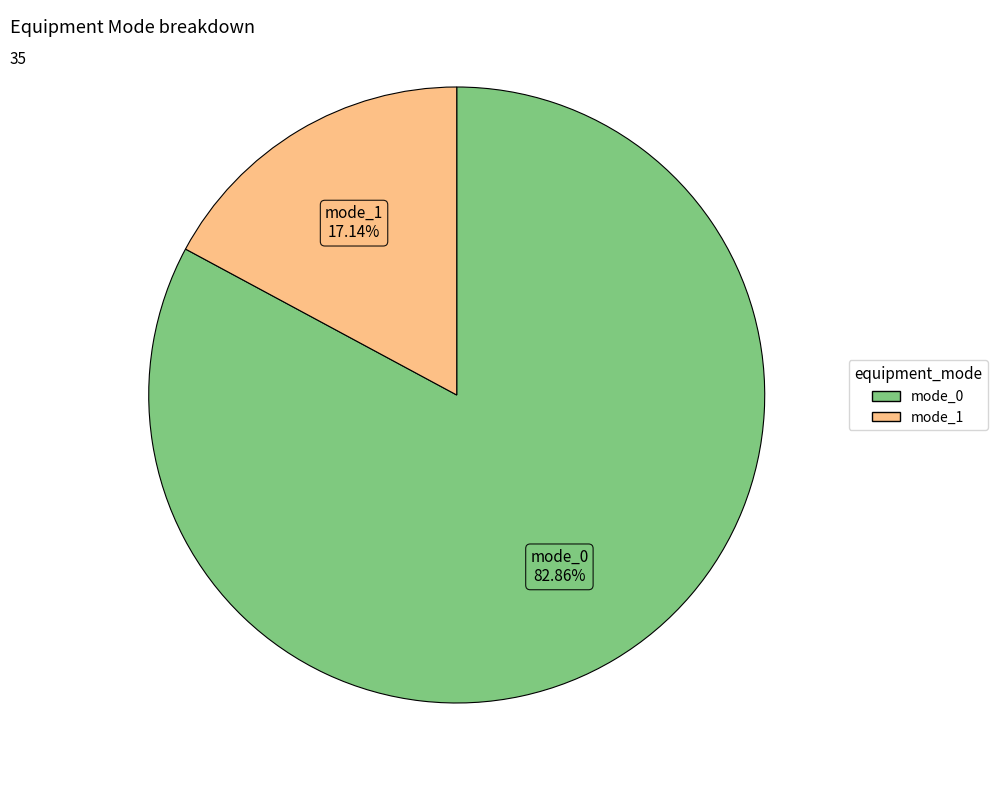

True or false: mode_0 accounts for 83% of the total.

True